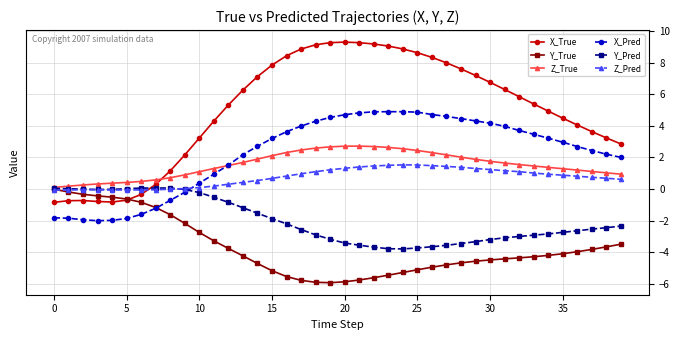

Which series has the widest spread of values?

X_True